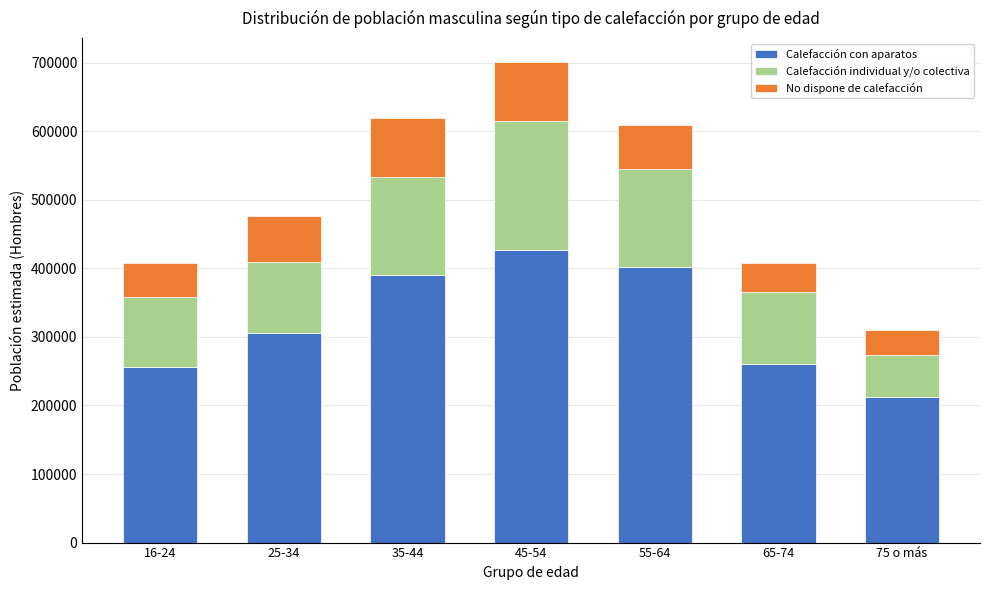

Reading left to right, list the values for the Calefacción con aparatos series.

16-24=255591	25-34=305926	35-44=390214	45-54=426157	55-64=402108	65-74=260548	75 o más=211888